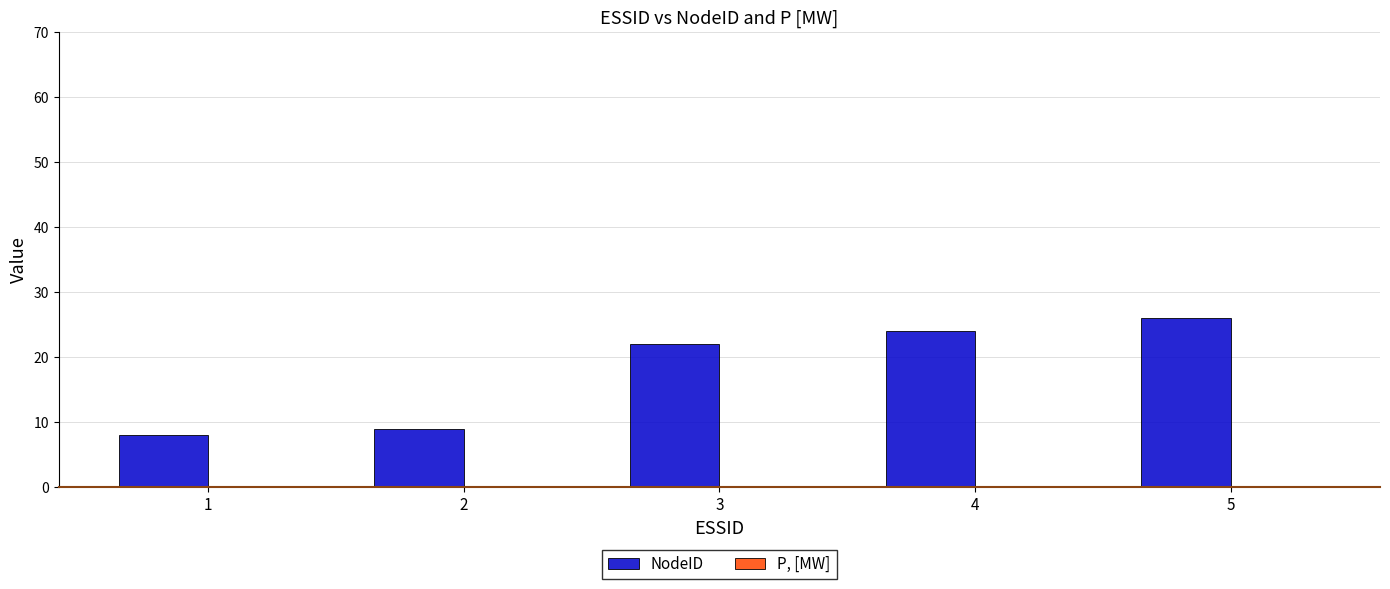

Reading left to right, what are all the values shown in this chart?

1=8	2=9	3=22	4=24	5=26